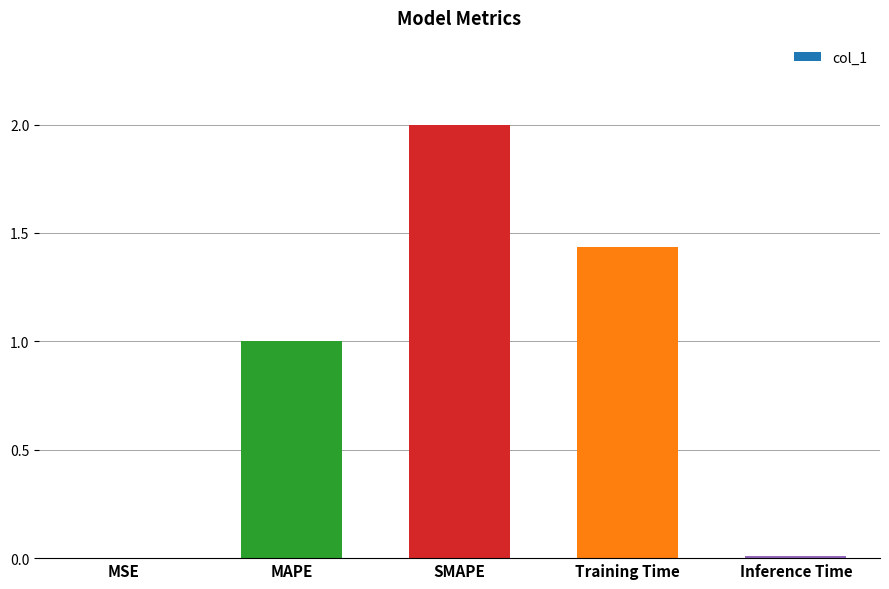

At which category does the chart reach its peak across all series?

SMAPE